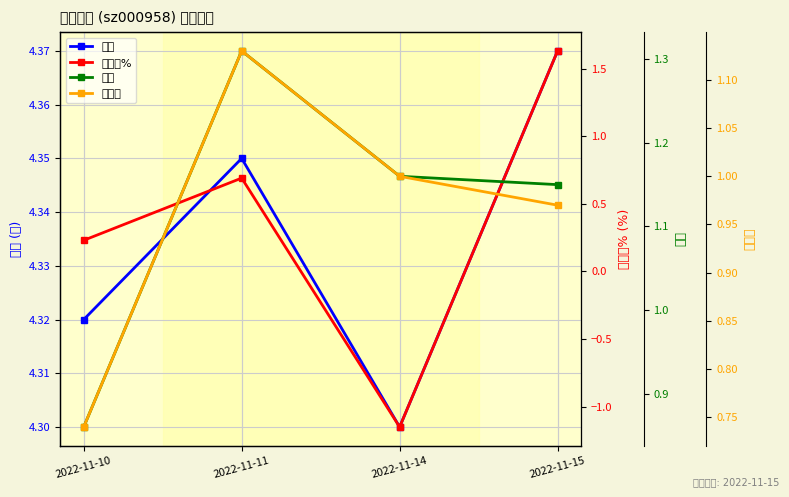

Between 2022-11-14 and 2022-11-15, which is larger?

2022-11-15